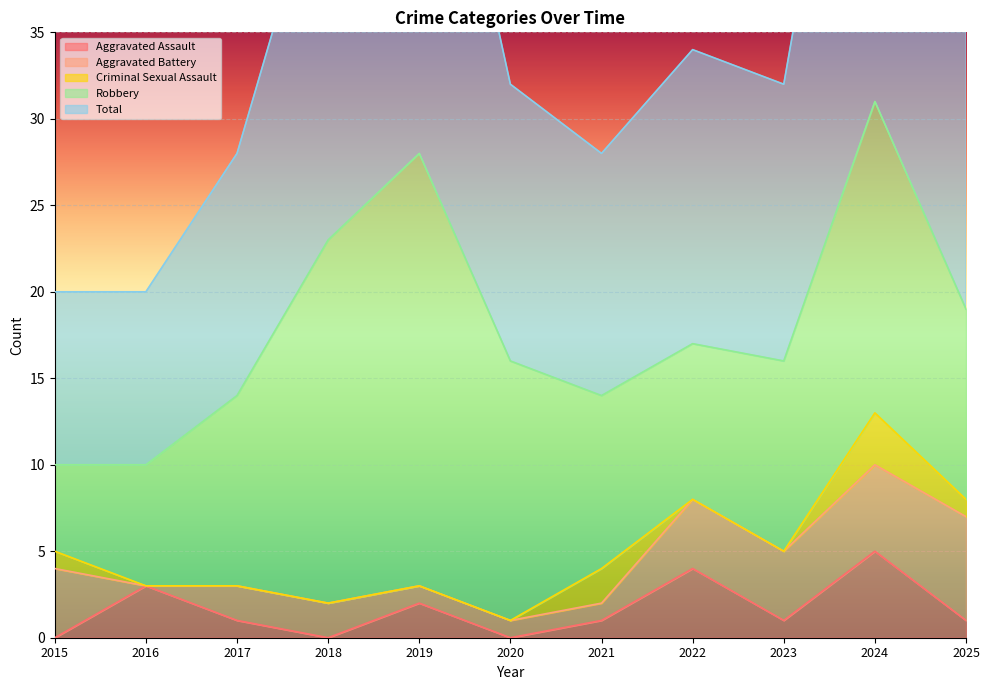

What is the sum of all Total values?

198